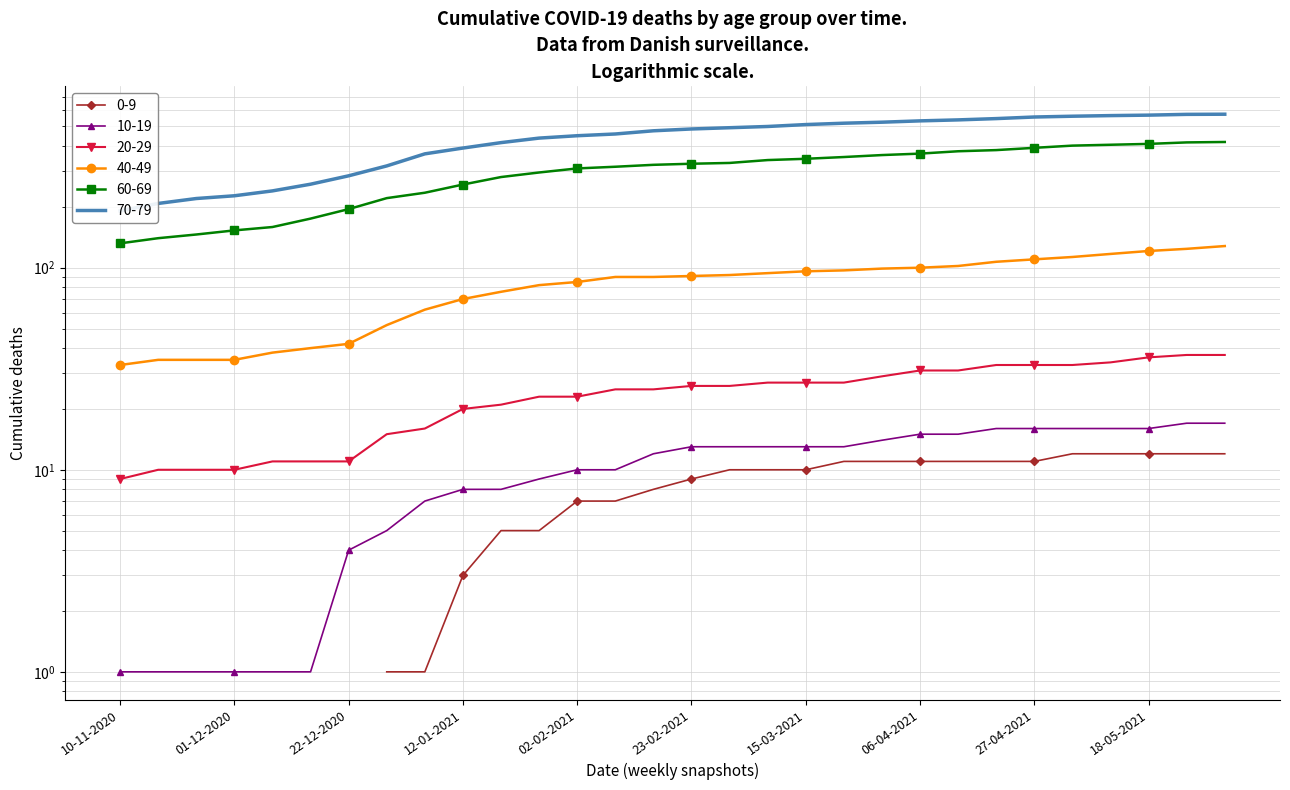

At which label does 10-19 reach its peak?

25_05_2021